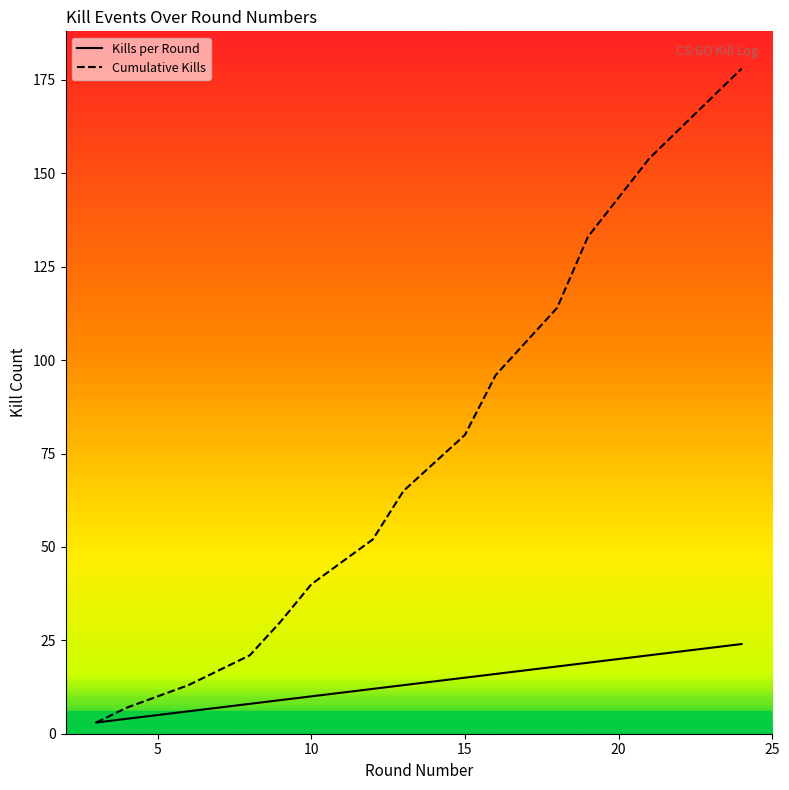

Which category has the highest value in the Cumulative Kills series?

24